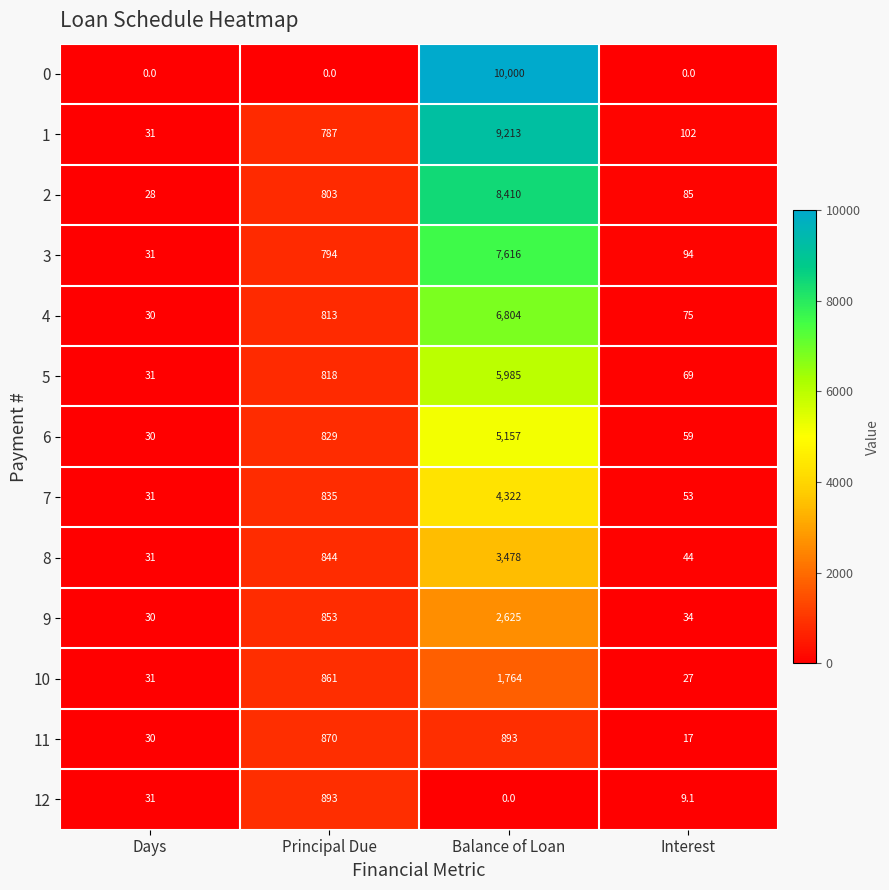

At which label does 4 reach its peak?

Balance of Loan